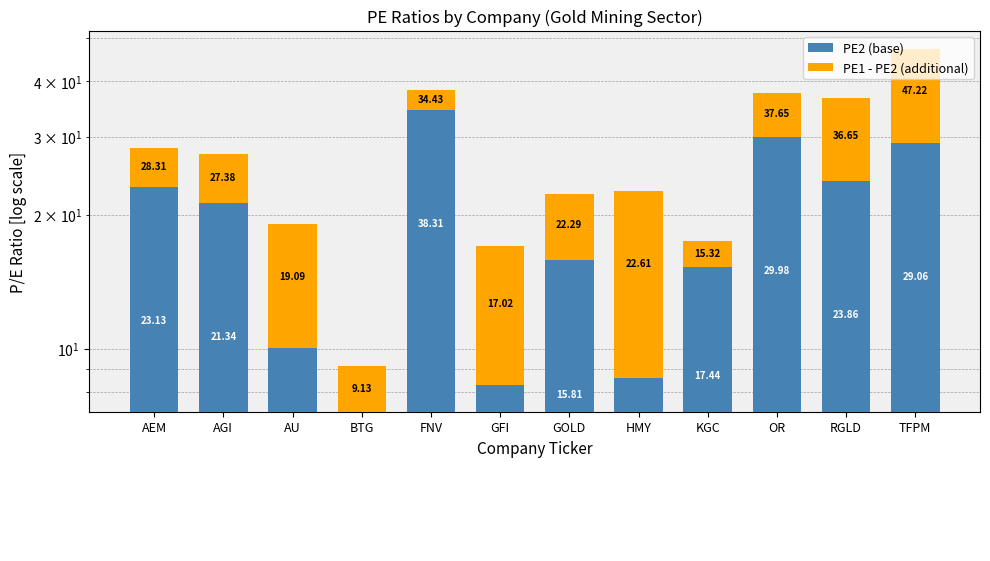

What is the difference between the PE2 (base) values at HMY and GOLD?

7.2